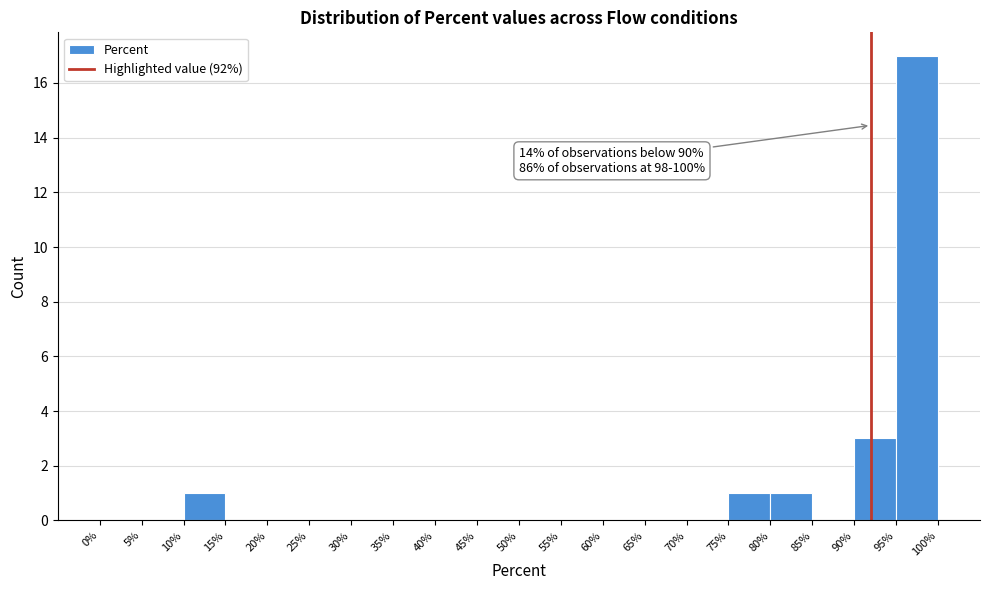

Which range on the x-axis has the tallest bar?

95% to 100%